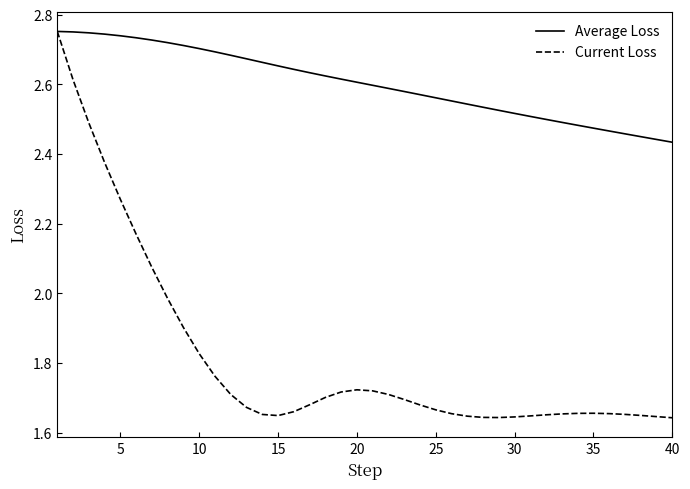

List the series in order of their overall mean, lowest first.

Current Loss, Average Loss